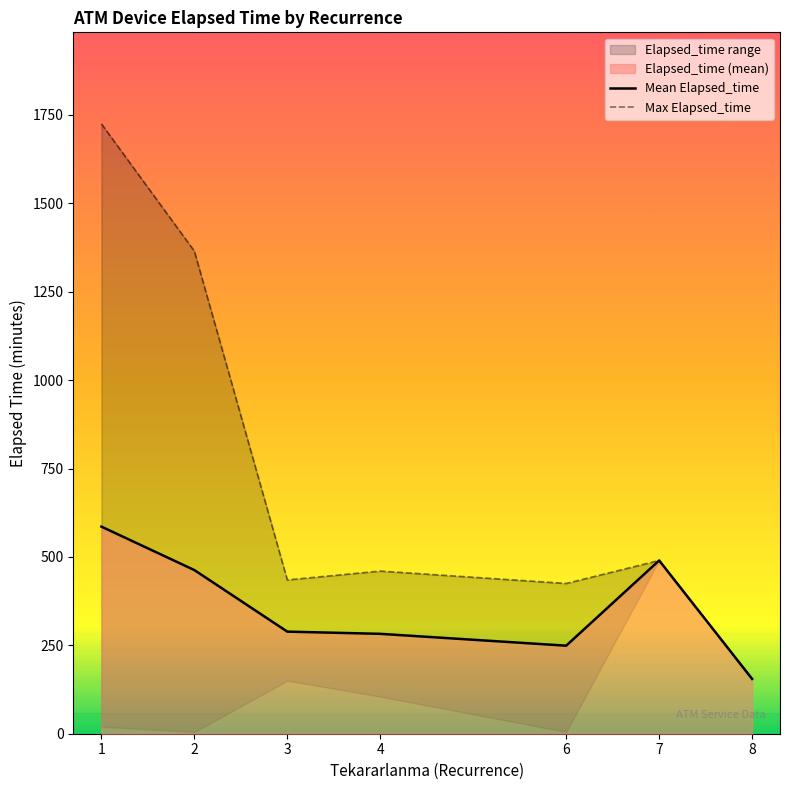

How many interior local peaks does the Max Elapsed_time series have?

2